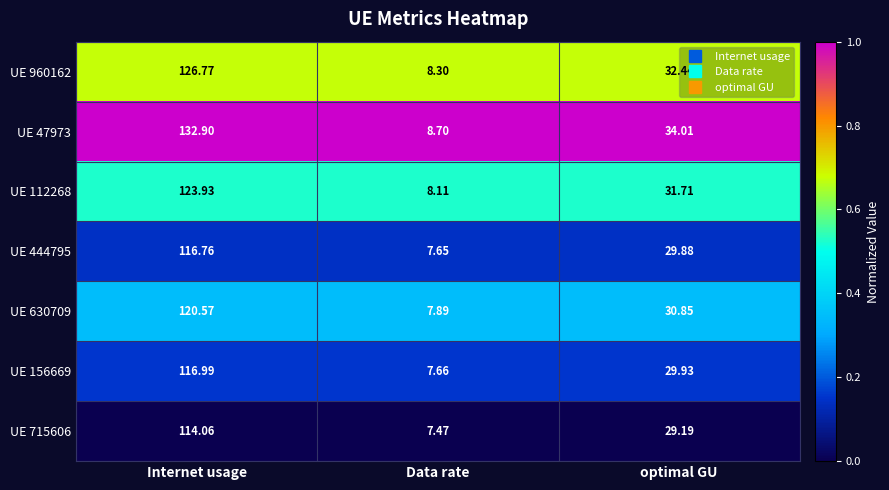

What is the total value across all series at Data rate?

55.8